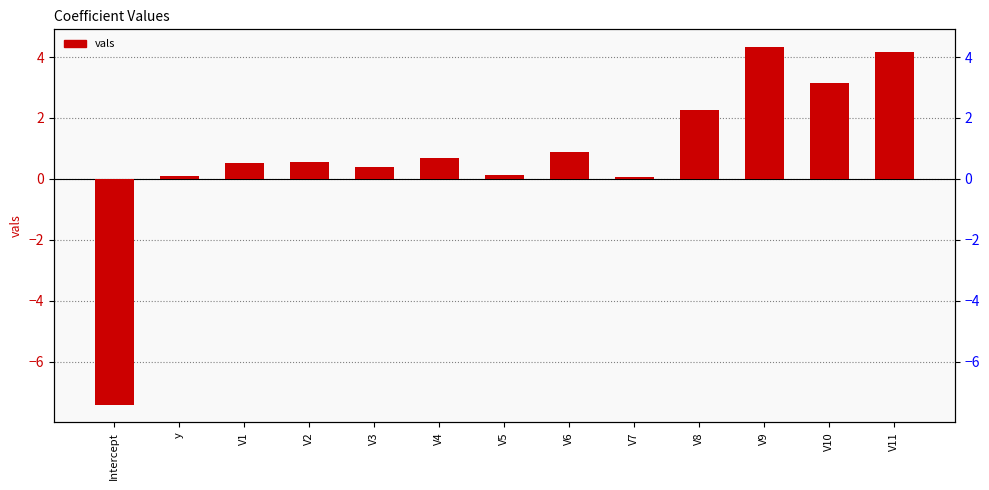

Count the number of data series in this chart.

1